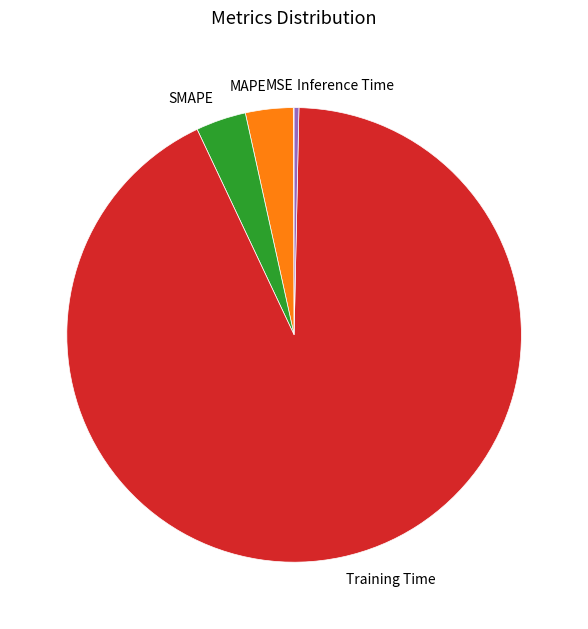

The SMAPE slice represents 4% of the pie. True or false?

True